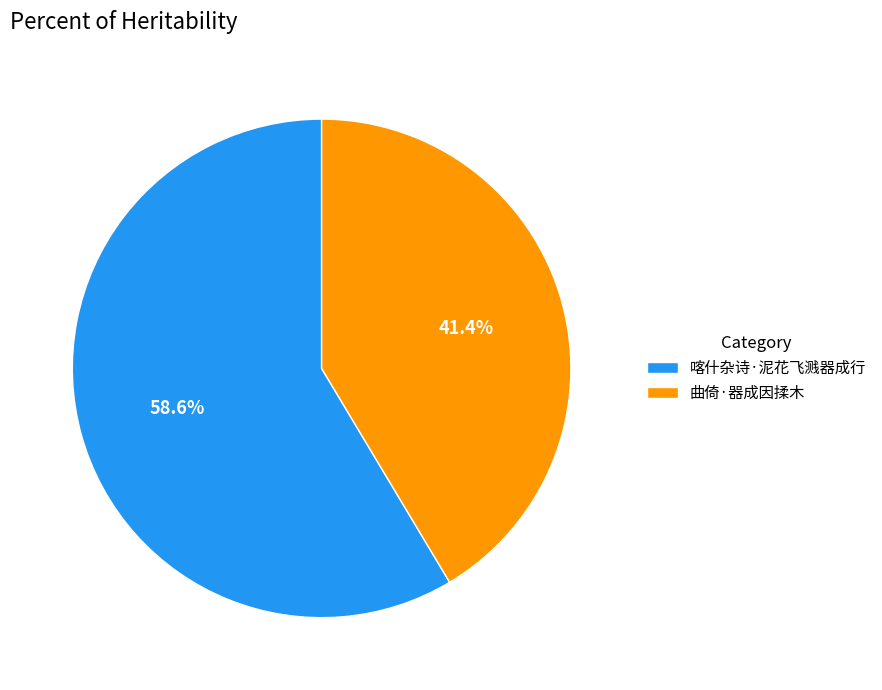

Which category has the smallest portion of the pie?

曲倚·器成因揉木